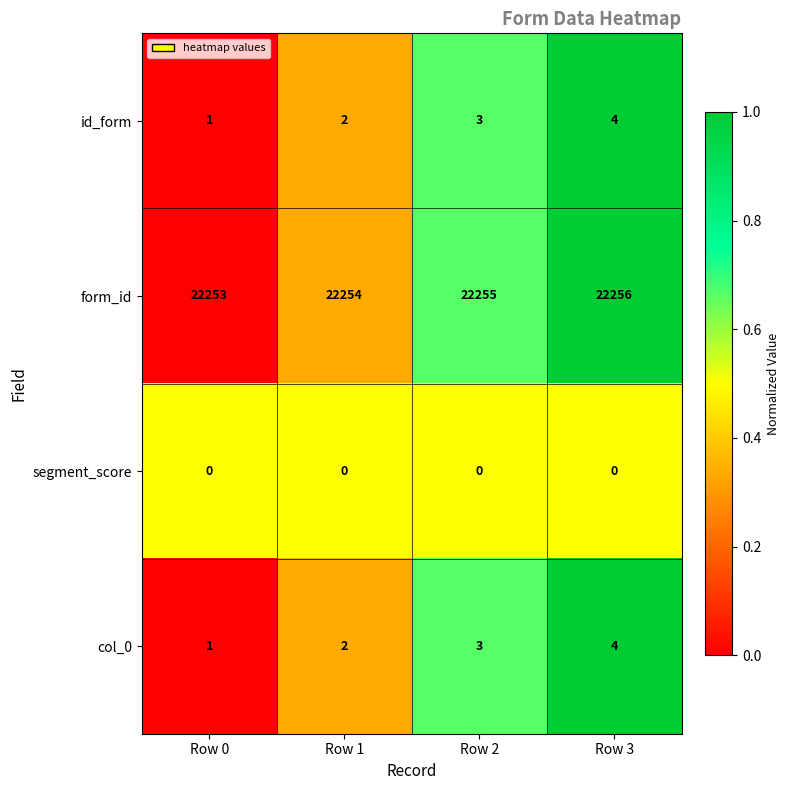

What is the difference between the highest and lowest values at Row 0?

22253